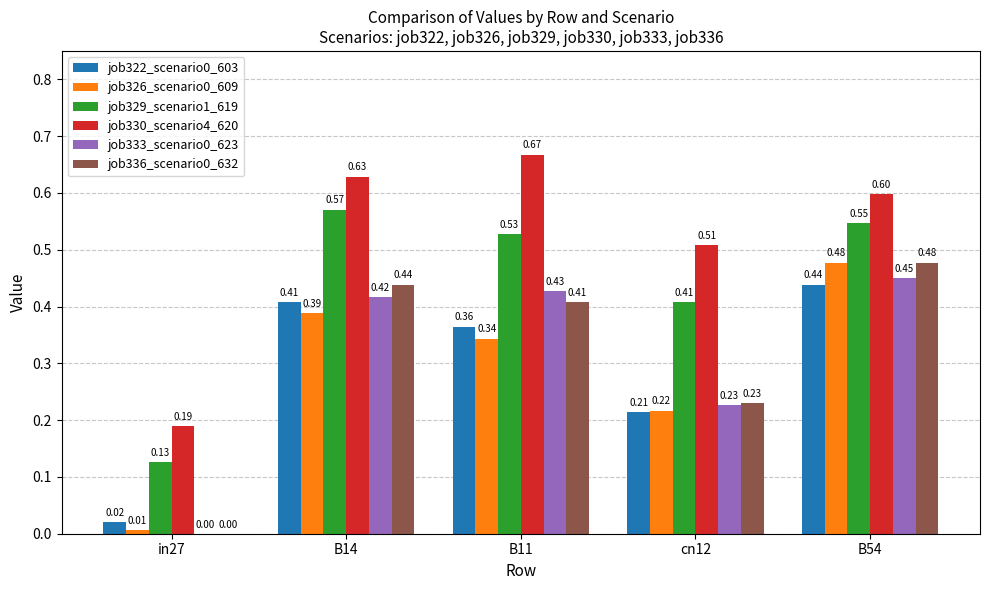

What is the total value across all series at B11?

2.7